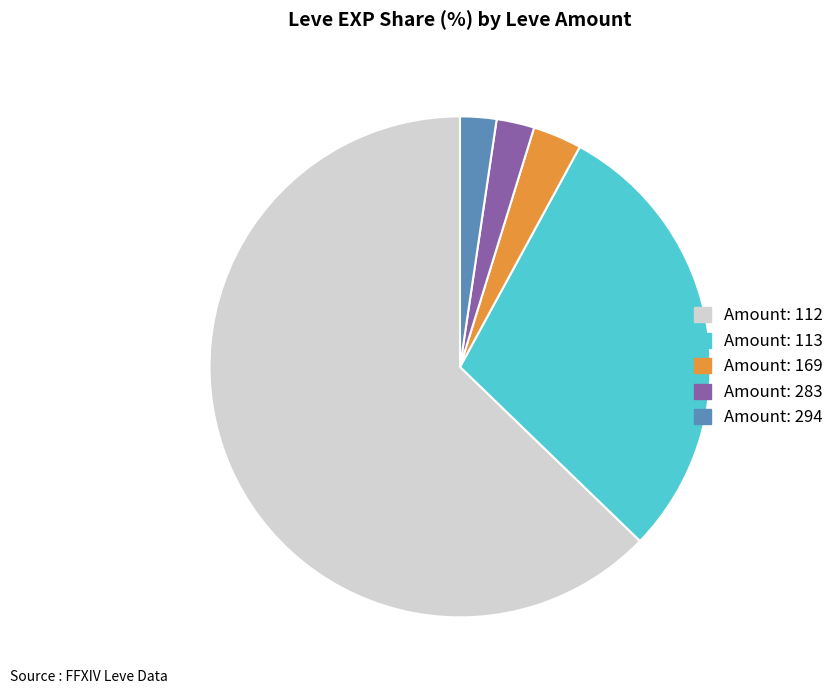

Between Amount: 169 and Amount: 283, which is larger?

Amount: 169